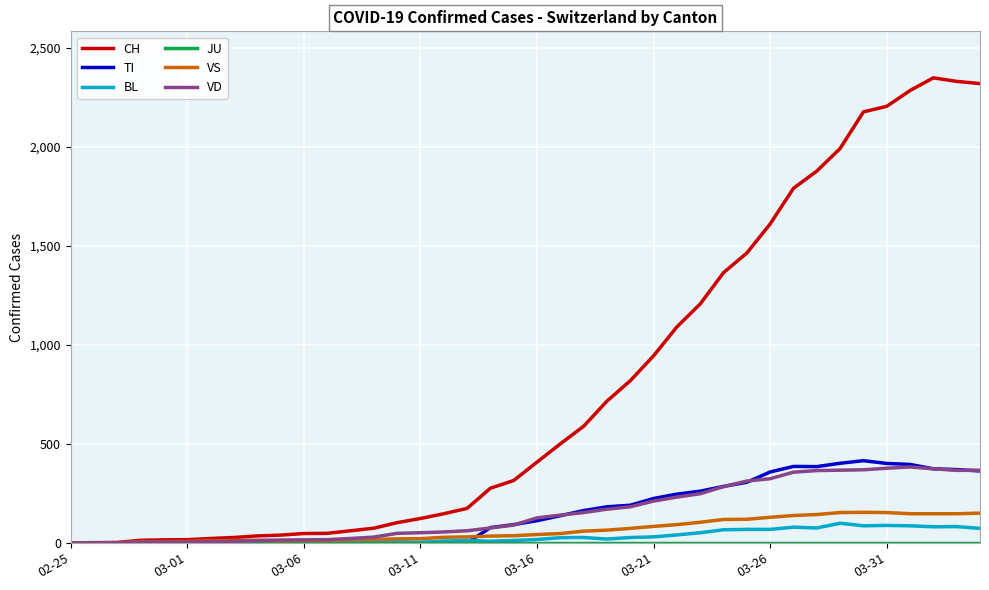

What is the maximum value for TI?

415